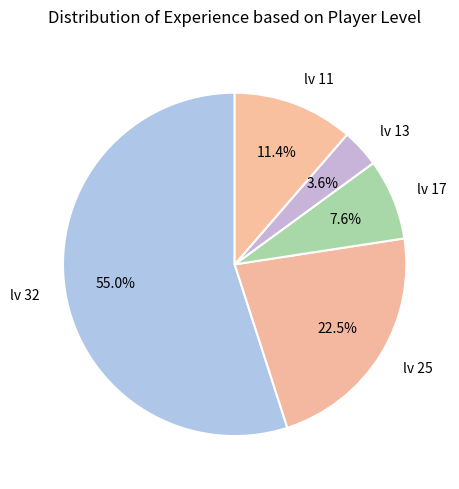

How many segments does this pie chart have?

5